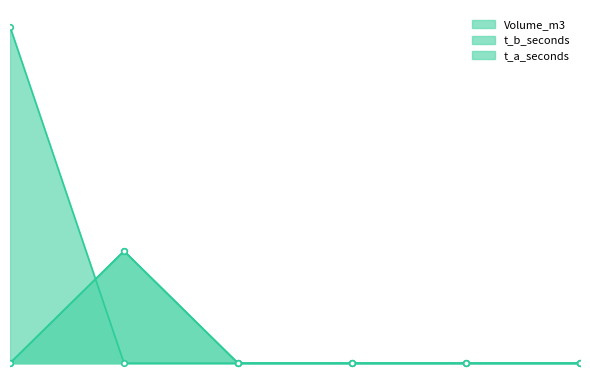

True or false: Volume_m3 has more than 2 points higher than both neighbors.

False